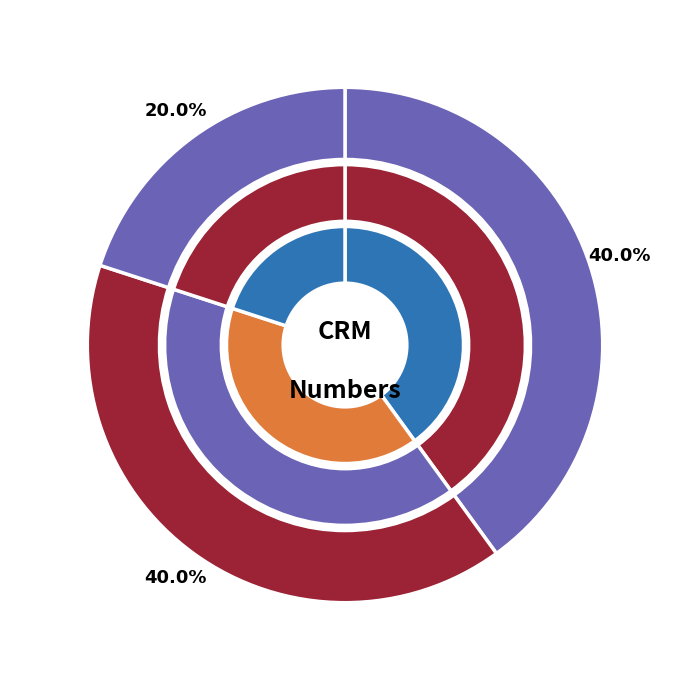

Is it true that 2 is 32% of the pie?

False